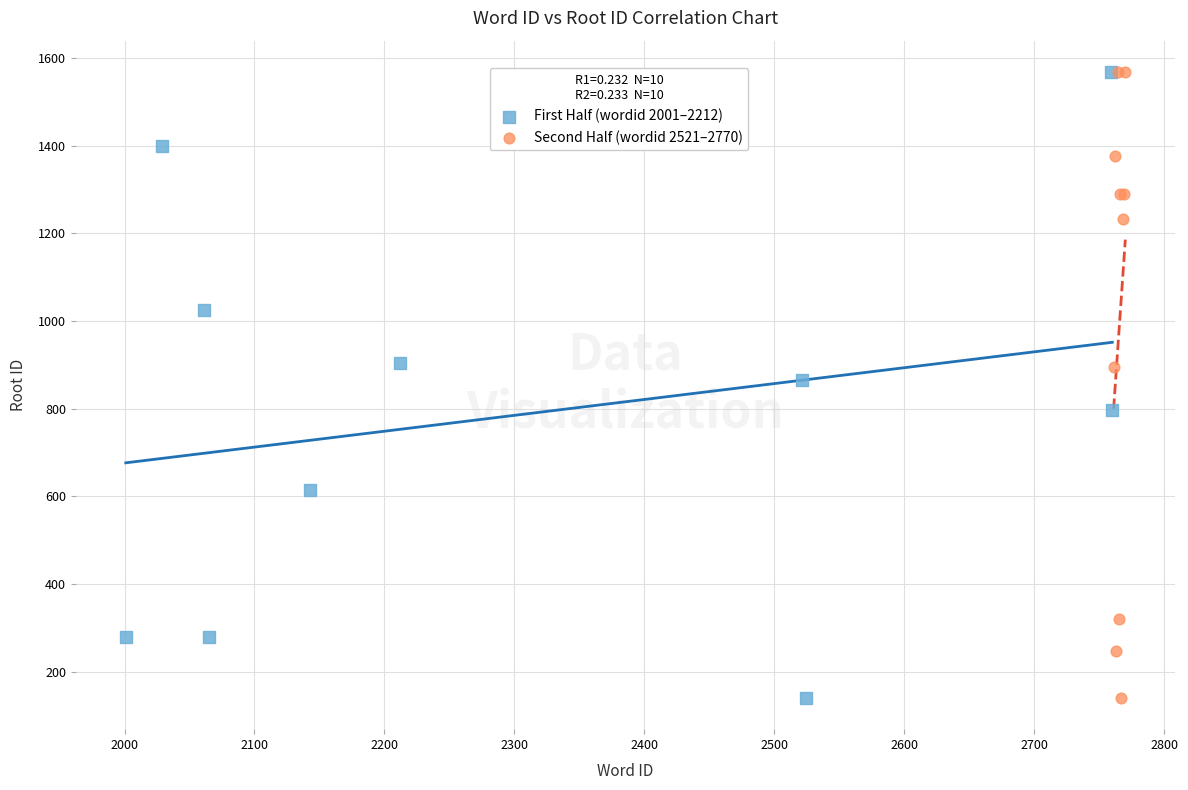

What are all the series names shown in the legend?

First Half (wordid 2001–2212), Second Half (wordid 2521–2770)